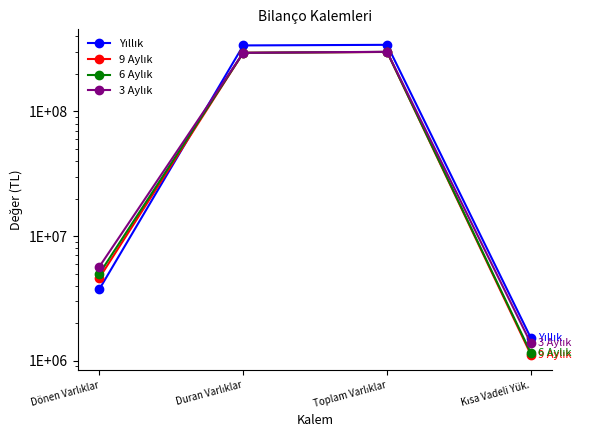

Reading left to right, extract all data points from this chart.

Yıllık: Dönen Varlıklar=3762013	Duran Varlıklar=338656666	Toplam Varlıklar=342418679	Kısa Vadeli Yük.=1521634
9 Aylık: Dönen Varlıklar=4632206	Duran Varlıklar=295567405	Toplam Varlıklar=300199611	Kısa Vadeli Yük.=1119655
6 Aylık: Dönen Varlıklar=5005861	Duran Varlıklar=295524260	Toplam Varlıklar=300530121	Kısa Vadeli Yük.=1151314
3 Aylık: Dönen Varlıklar=5697907	Duran Varlıklar=295410980	Toplam Varlıklar=301108887	Kısa Vadeli Yük.=1376874